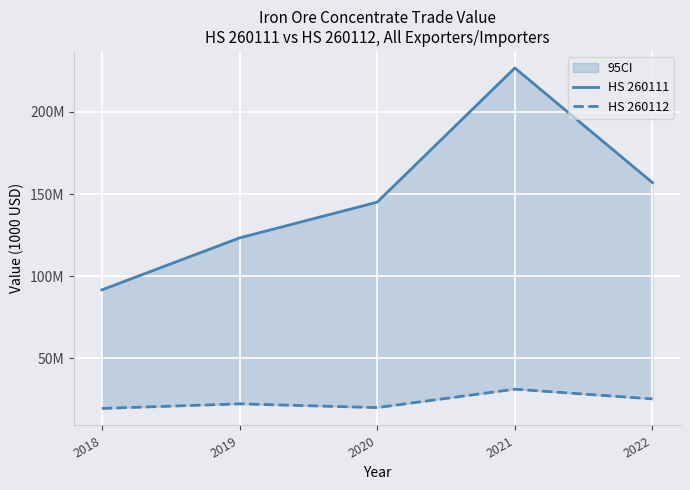

True or false: HS 260111 and HS 260112 cross at least once.

False